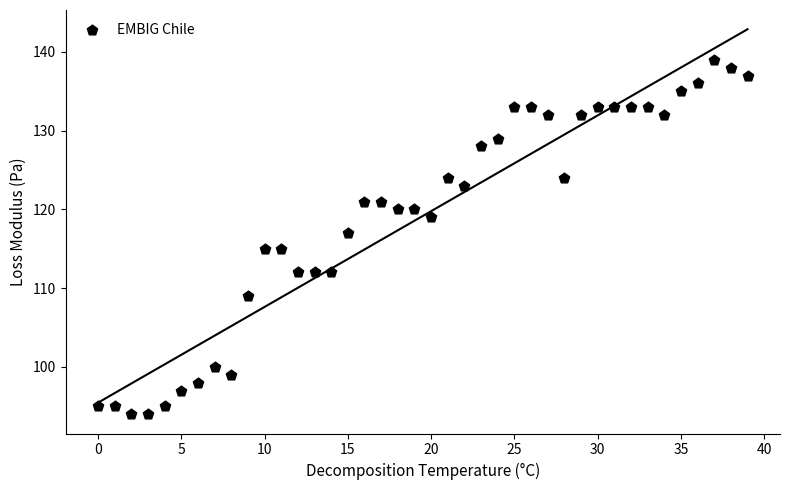

What is the range of Y values (max minus min)?

45